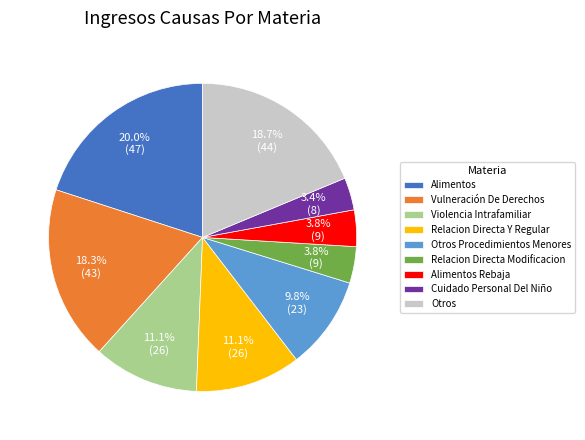

To the nearest percent, what is the combined percentage of Relacion Directa Modificacion and Alimentos?

24%